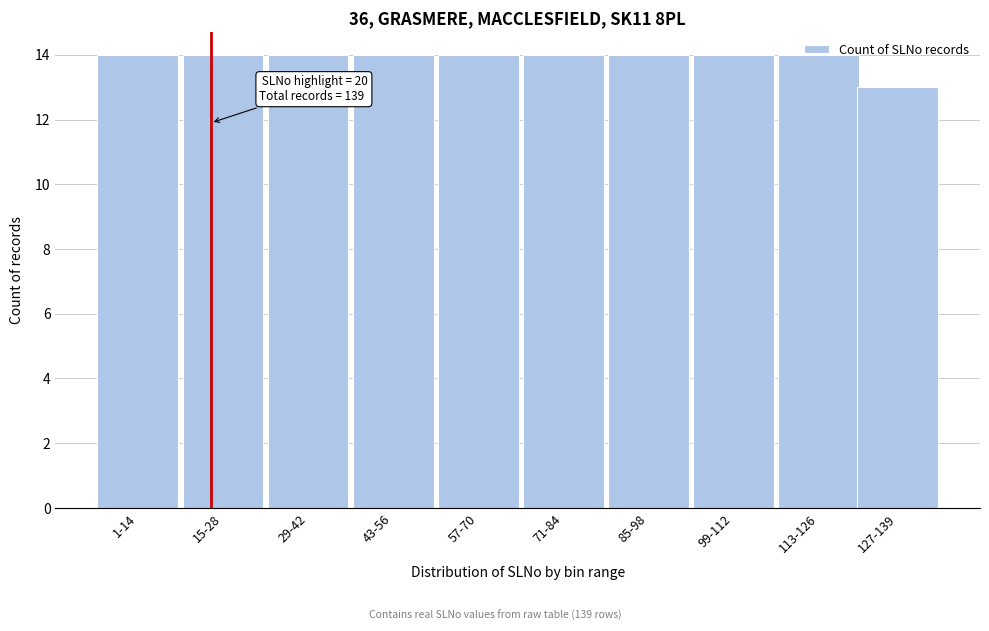

What is the sum of all values?

139